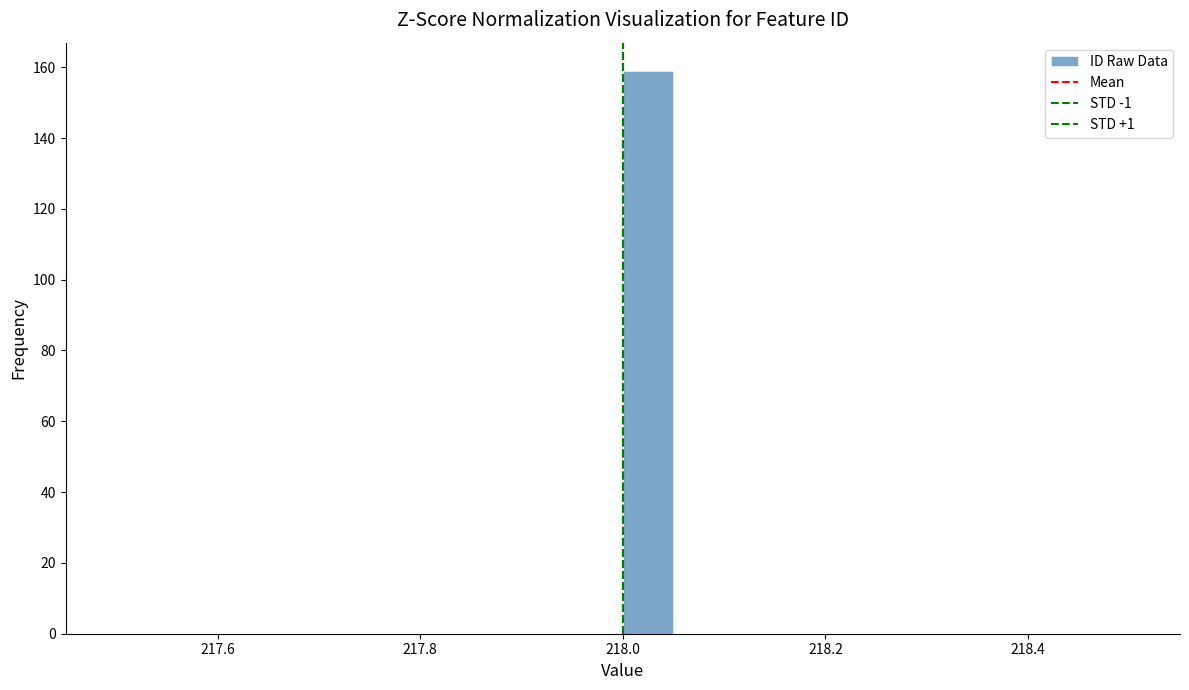

Around what value on the x-axis is the tallest bar? Give the approximate position of its centre, as read against the axis.

218.02